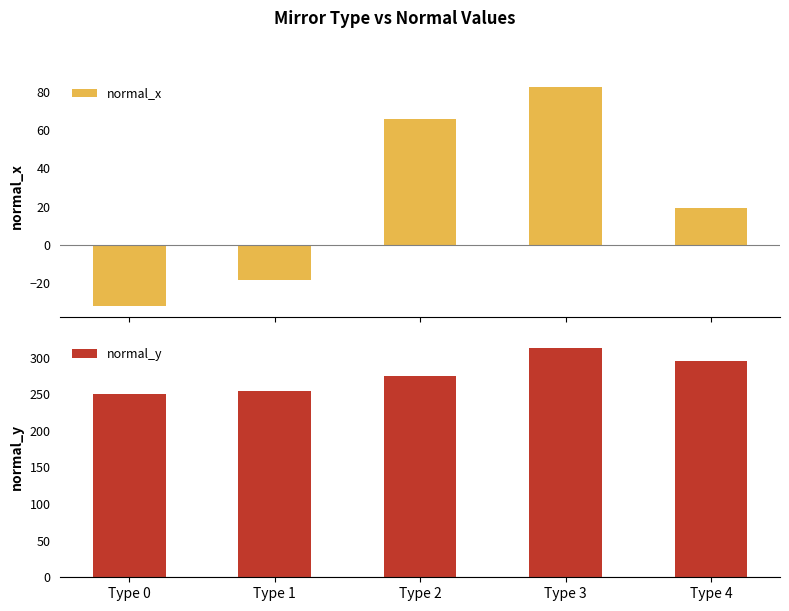

Is the value of normal_x at Type 2 greater than the value of normal_y at Type 4?

No